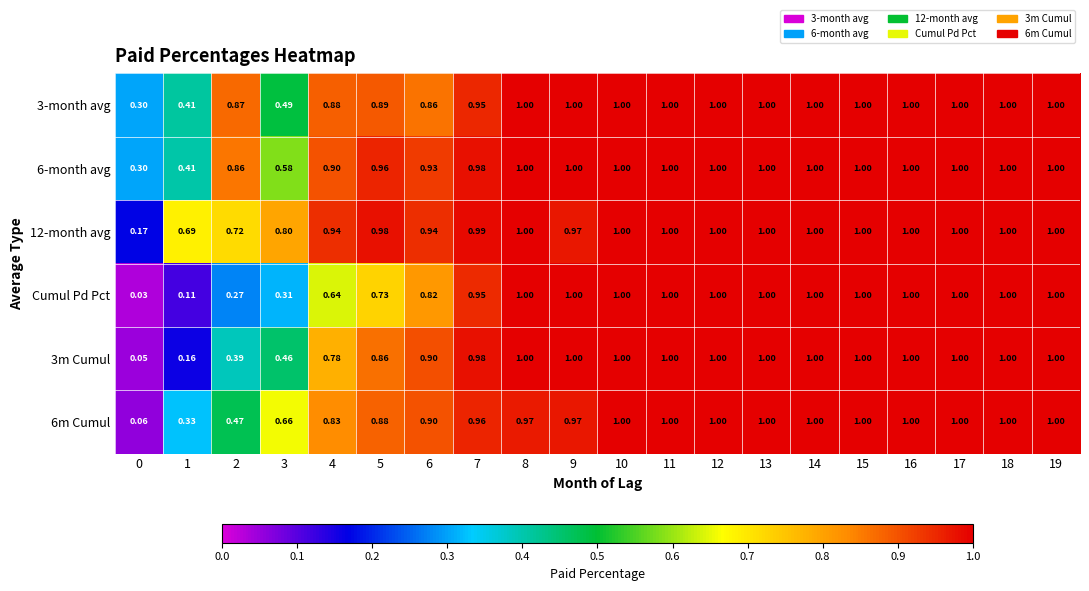

Is the value of 3m Cumul at 13 greater than the value of 6m Cumul at 3?

Yes